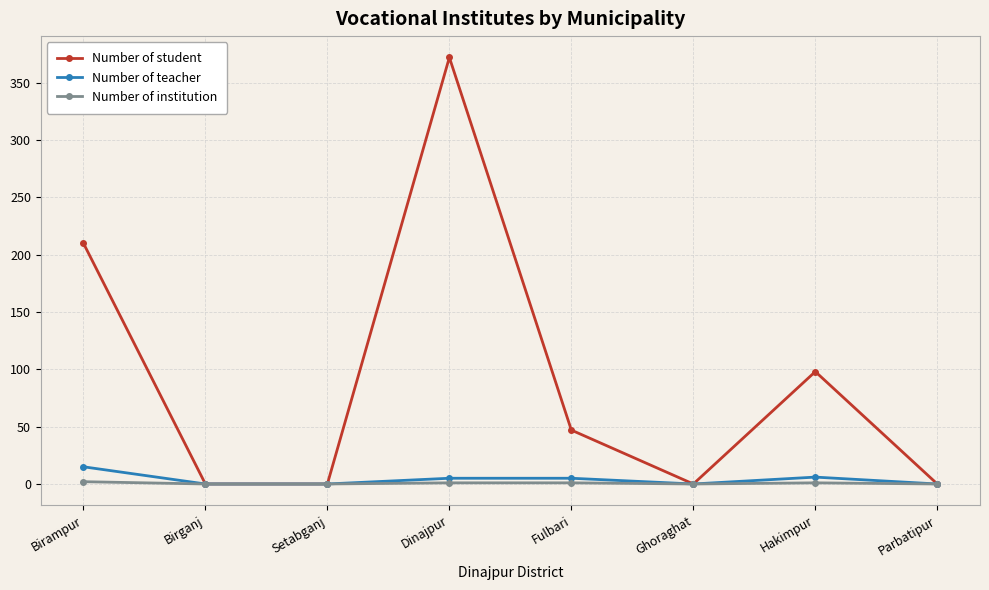

Between Hakimpur and Parbatipur, which series saw the biggest shift?

Number of student